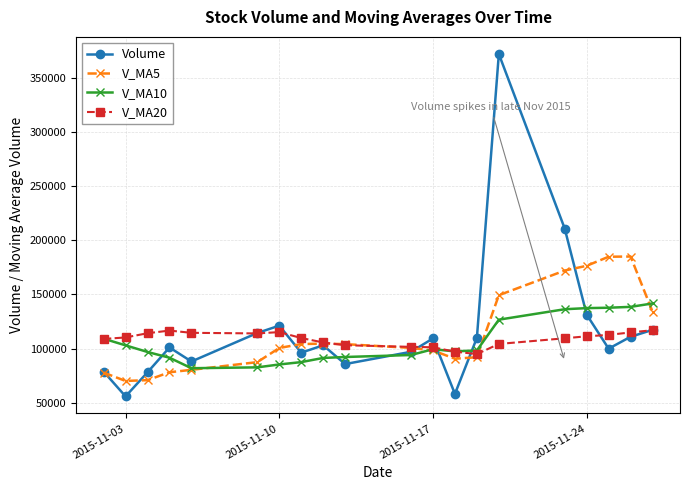

What is the smallest value displayed?

56003.0